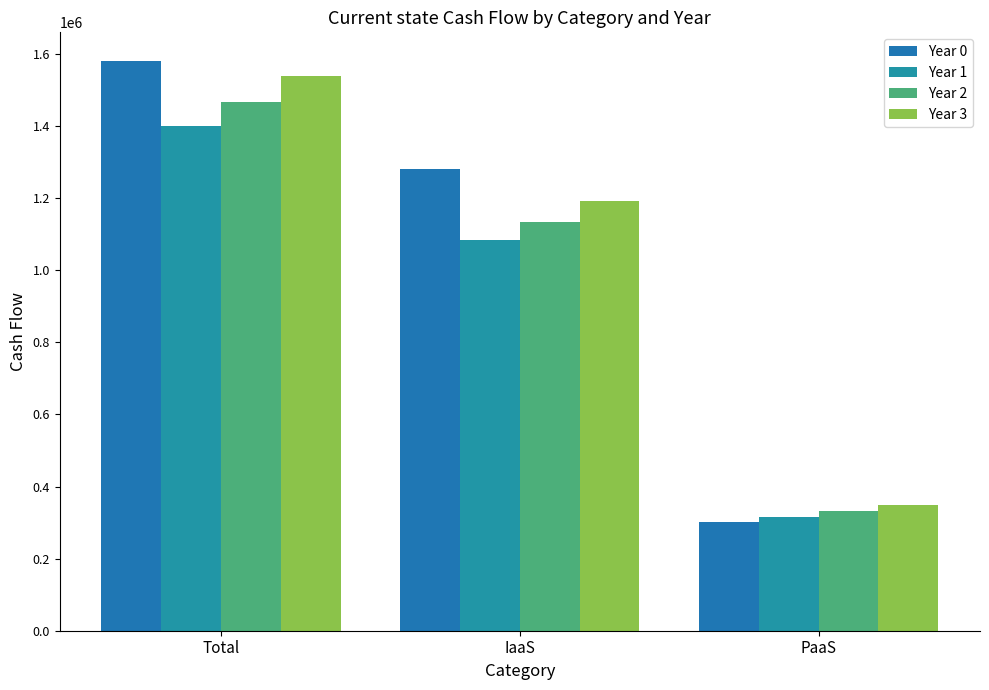

Rank the series at IaaS from highest to lowest value.

Year 0, Year 3, Year 2, Year 1